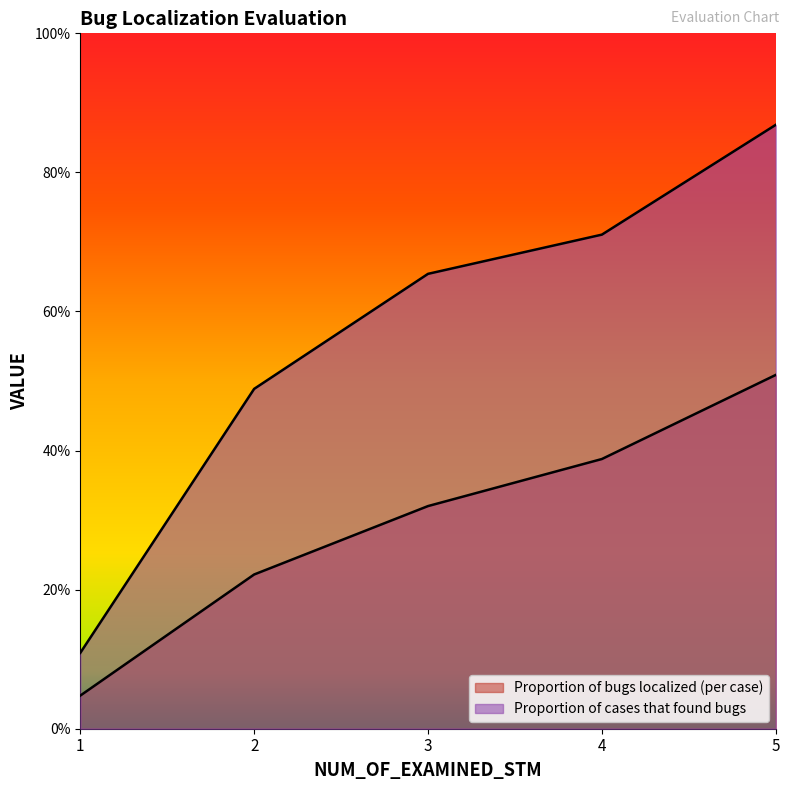

Is it true that Proportion of bugs localized (per case) equals 0.5 at 5?

True